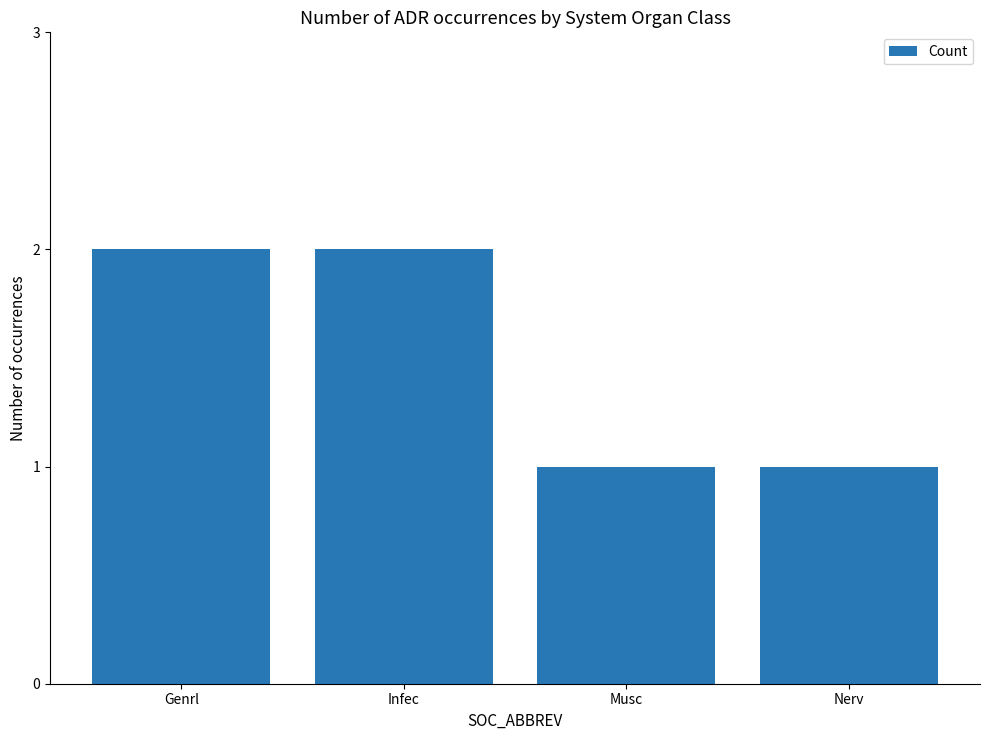

What is the average value?

2